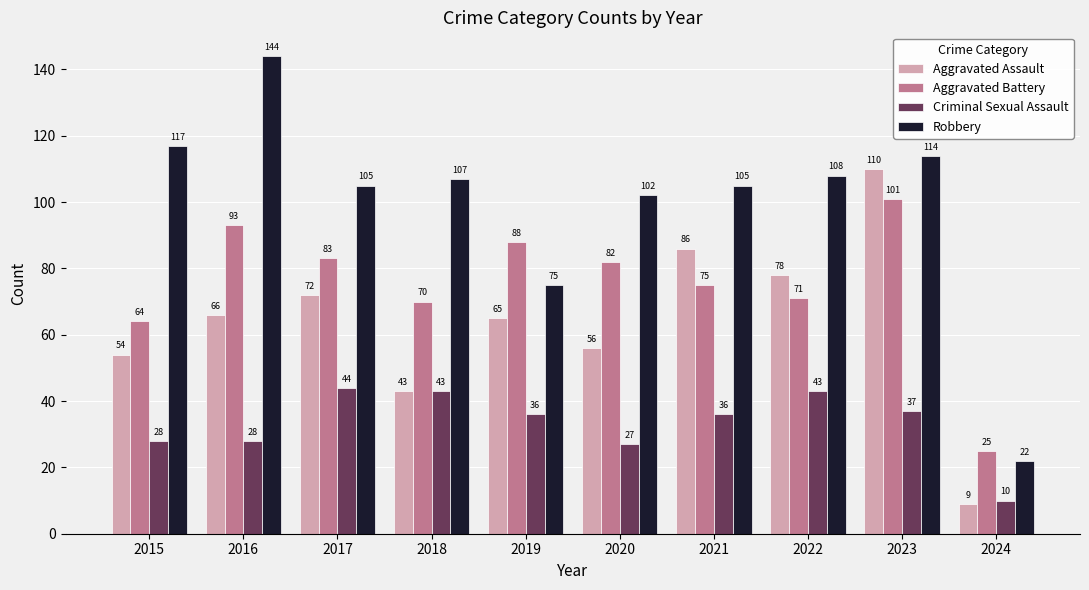

Rank the series by their maximum value, from highest to lowest.

Robbery, Aggravated Assault, Aggravated Battery, Criminal Sexual Assault